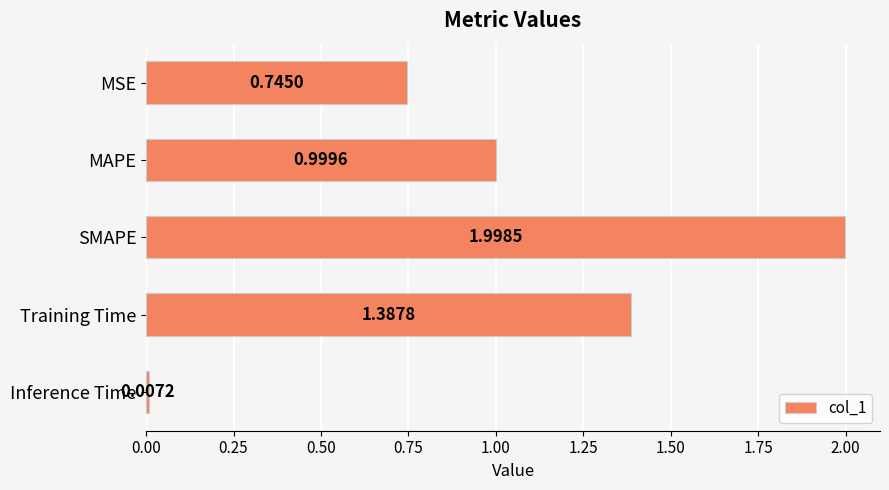

Rank the categories by value from highest to lowest.

SMAPE, Training Time, MAPE, MSE, Inference Time